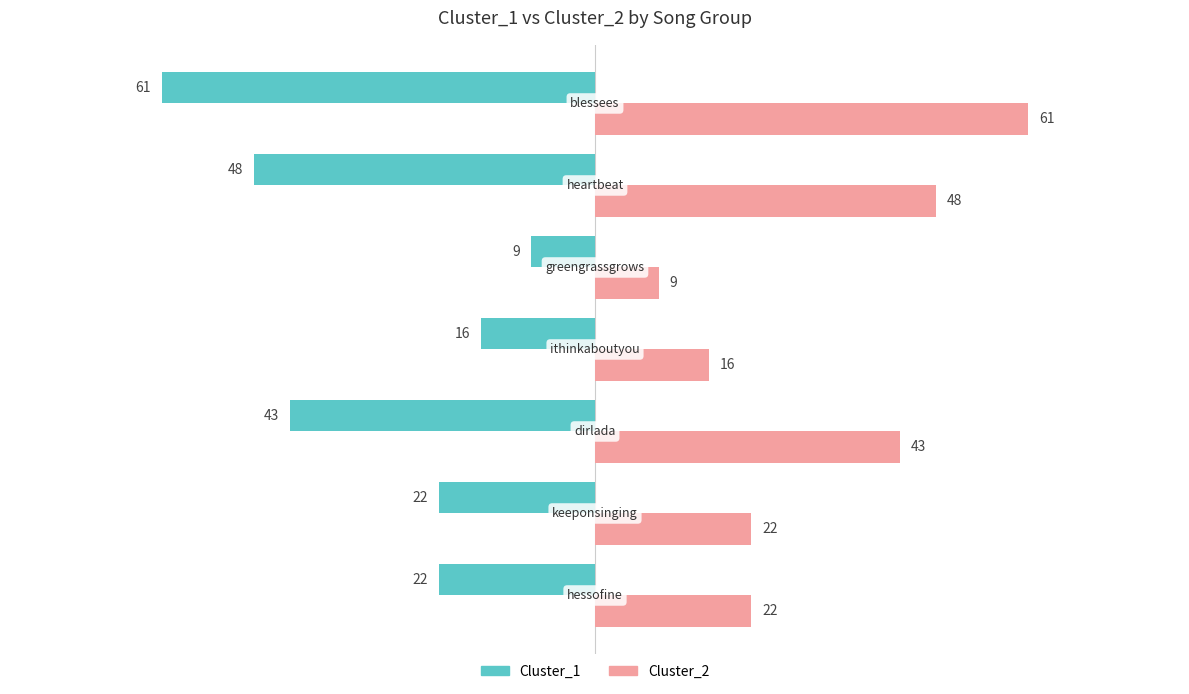

What is the sum of all Cluster_2 values?

221